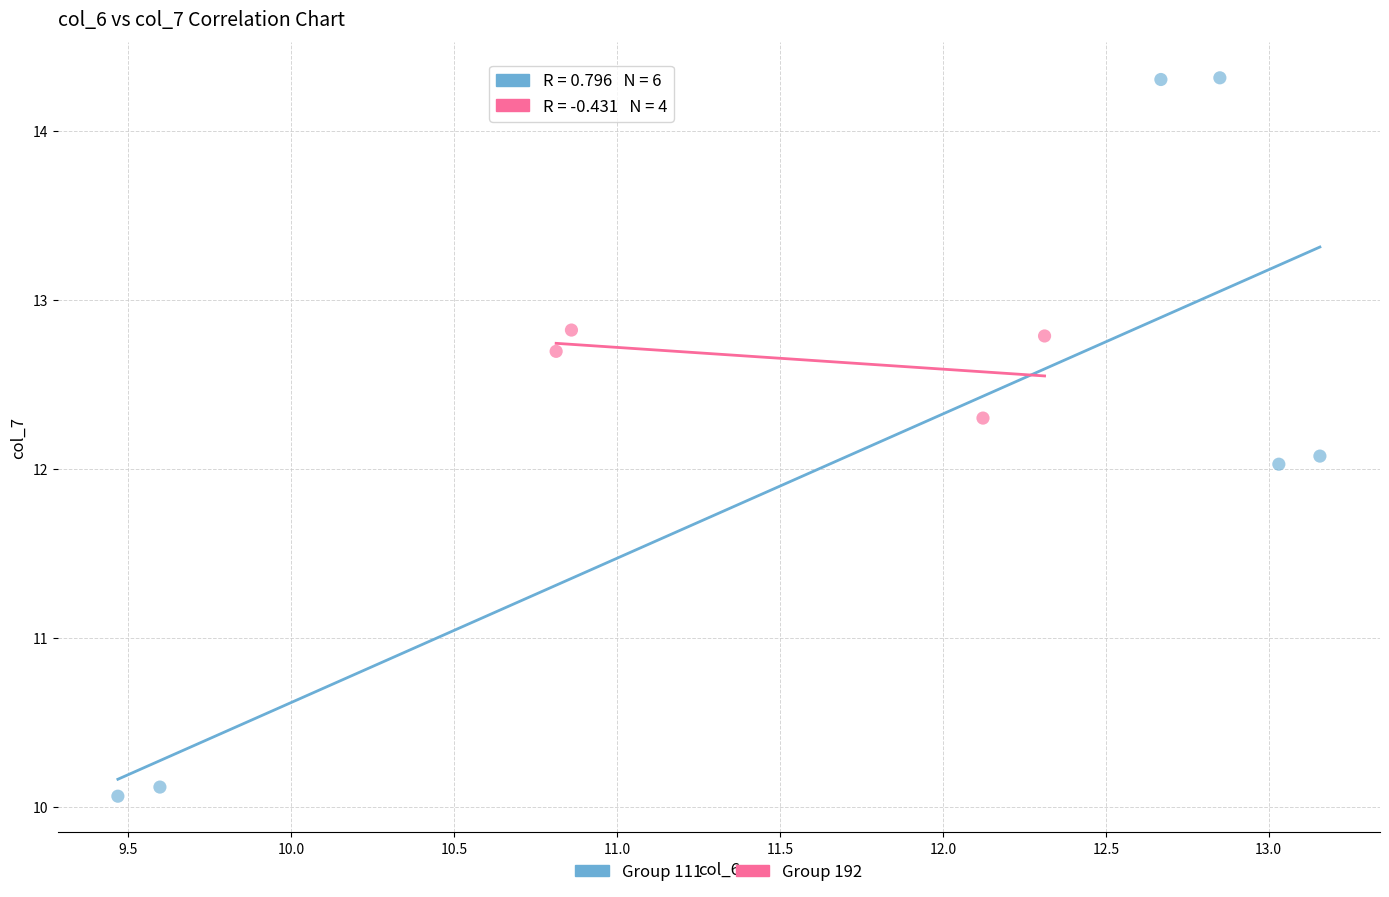

Which series reaches the minimum Y coordinate?

Group 111